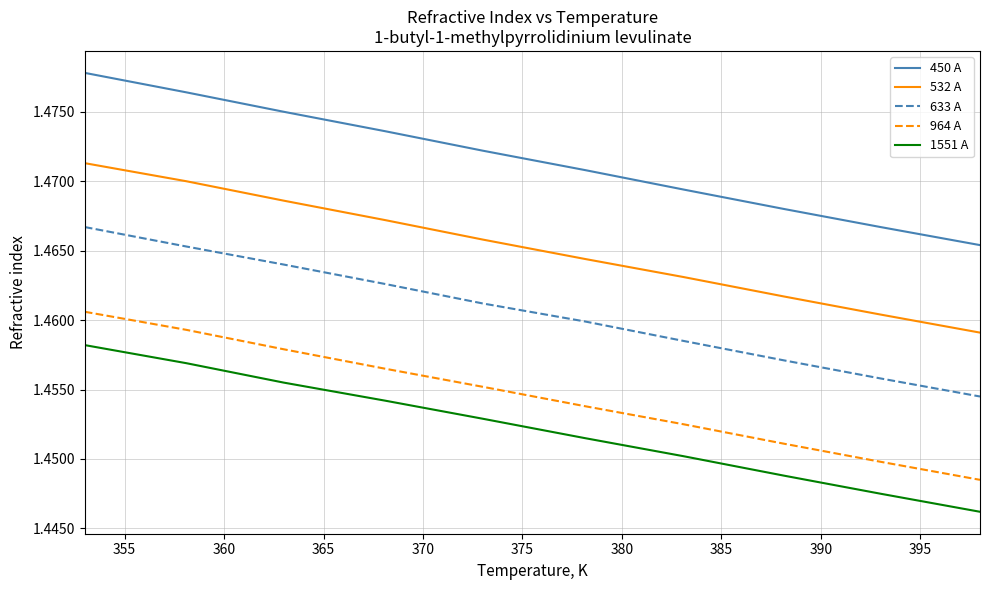

True or false: 450 A has more than 2 interior local peaks.

False